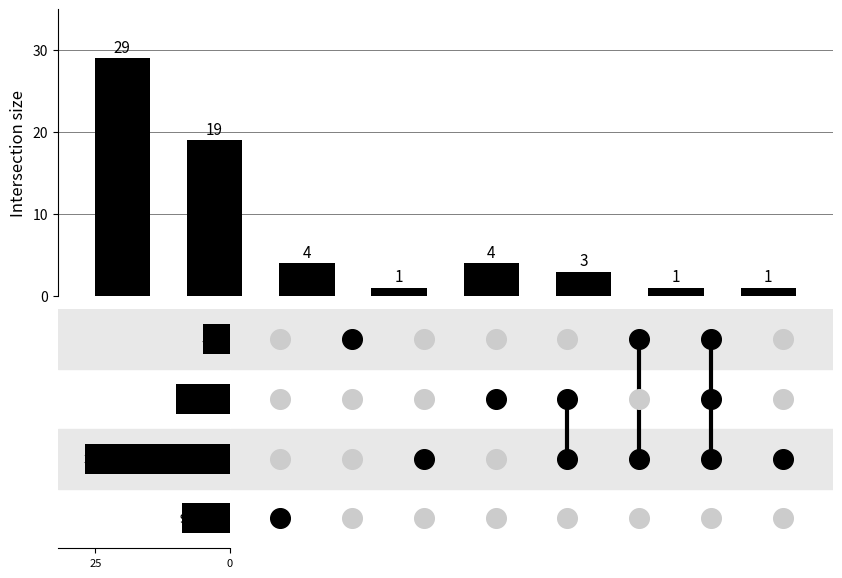

Which has a higher value, 6 or 2?

2